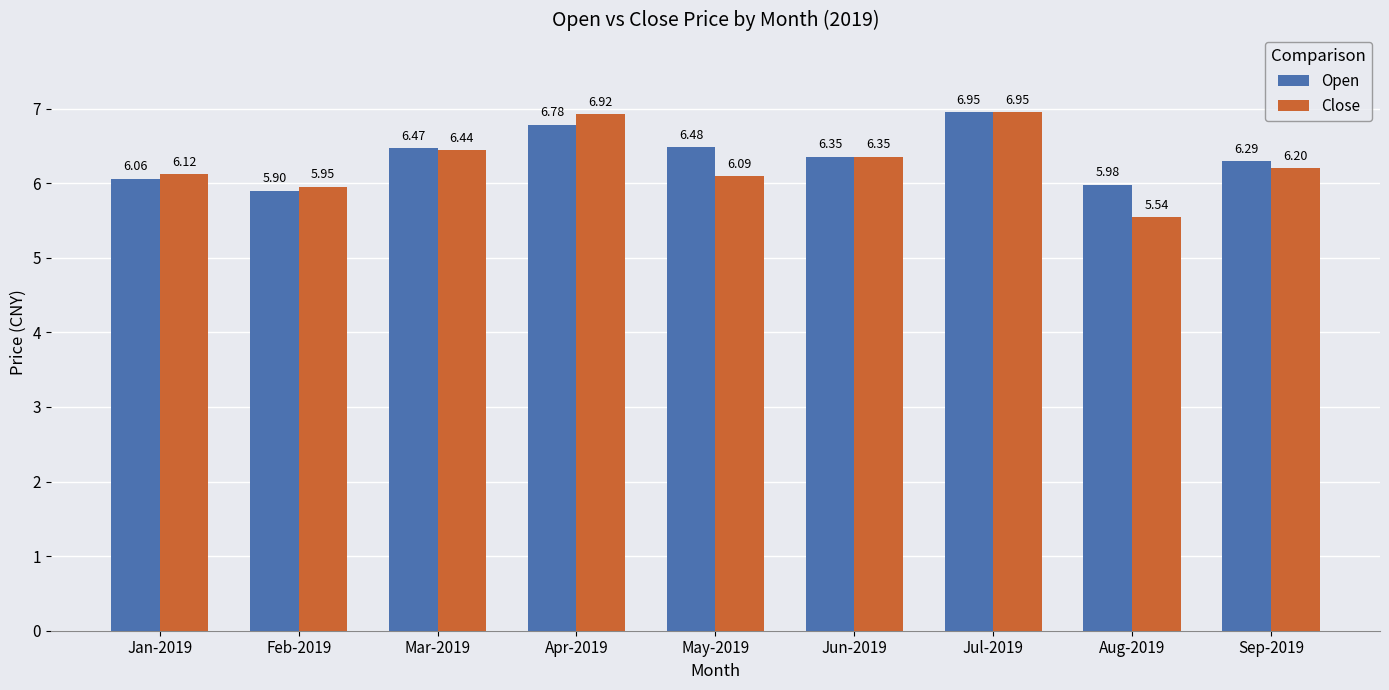

How many bars are there in total?

18